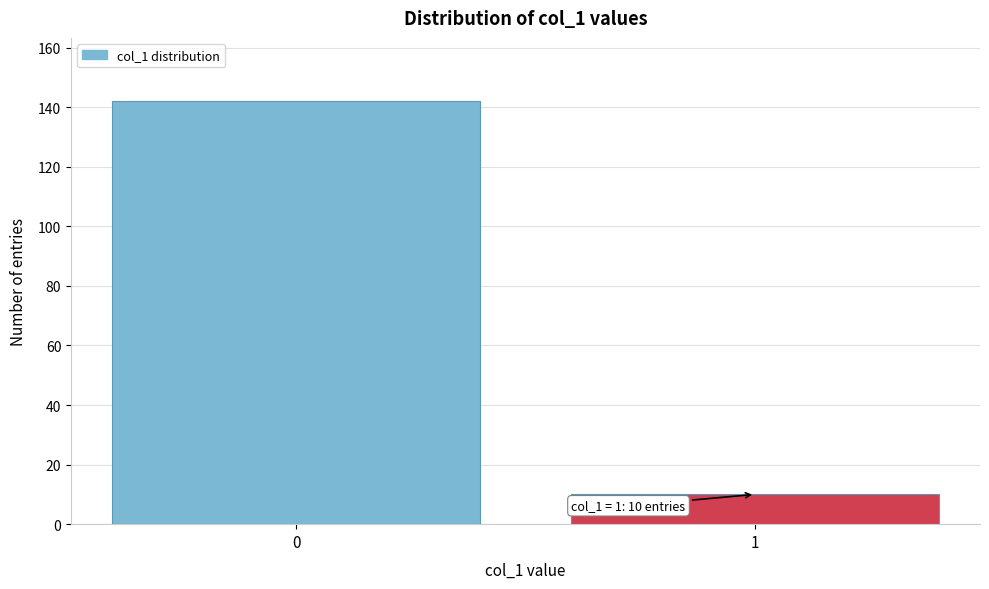

Reading right to left, transcribe all the data shown in this chart.

10	142